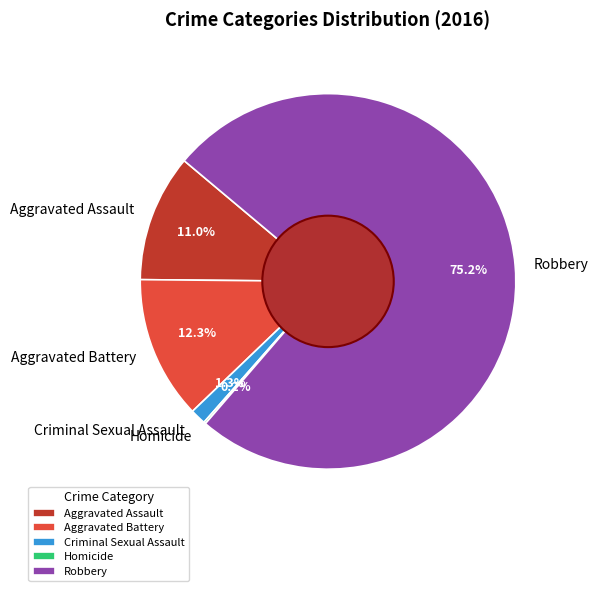

Which category accounts for the majority?

Robbery